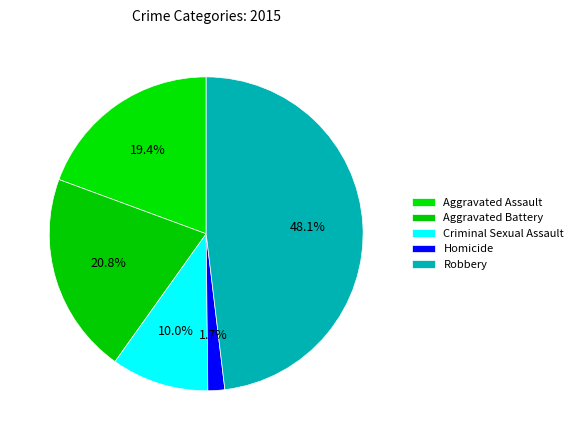

How many segments does this pie chart have?

5